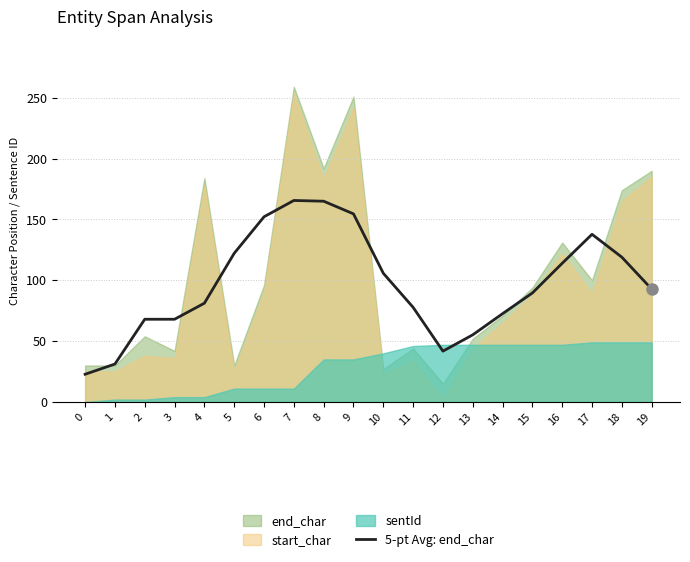

Reading left to right, list all the values displayed in this chart.

22.8	31.2	68.0	68.0	81.2	122.2	152.2	165.6	165.0	154.6	105.8	77.8	41.8	55.2	72.6	89.6	114.0	137.8	119.0	92.8